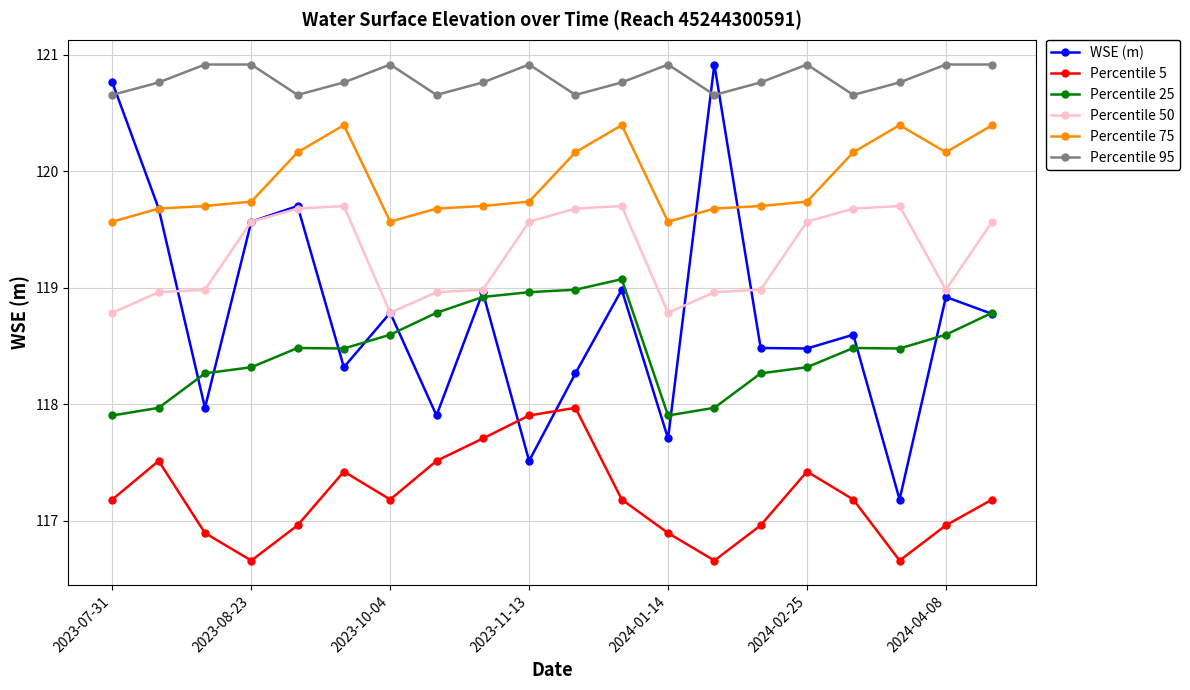

True or false: Percentile 5 and Percentile 75 intersect in this chart.

False